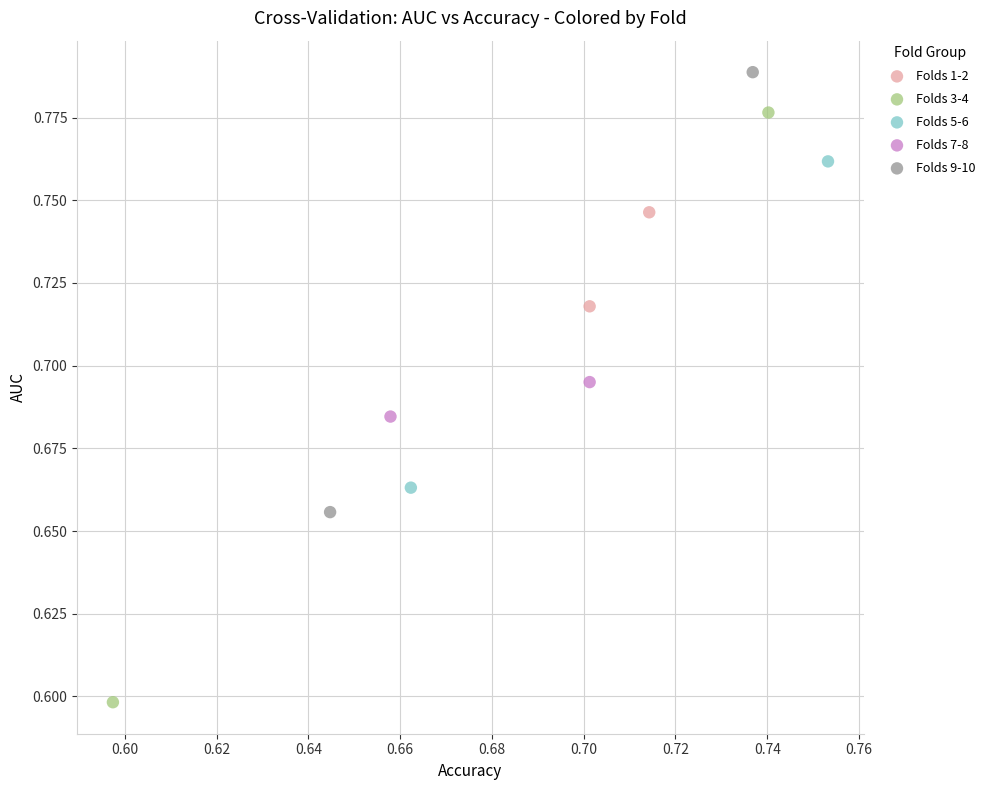

Which series reaches the maximum Y coordinate?

Folds 9-10